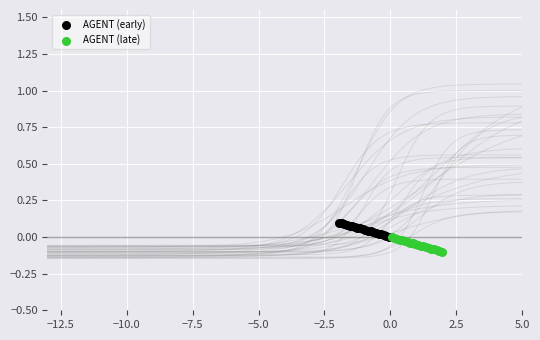

Which series contains the lowest Y value?

AGENT (late)